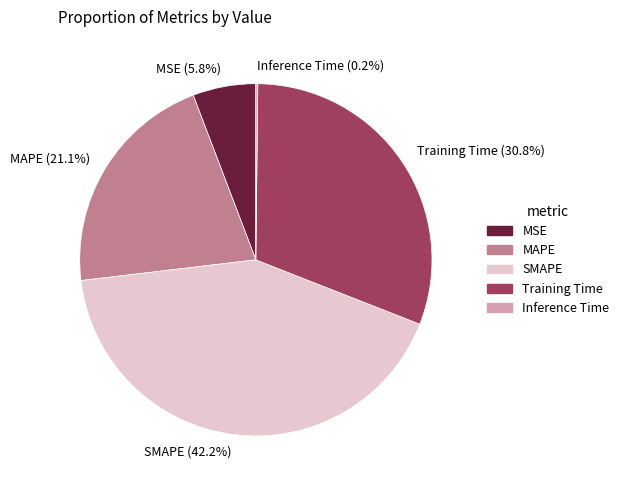

Do MAPE and Training Time together represent more than half of the pie?

Yes